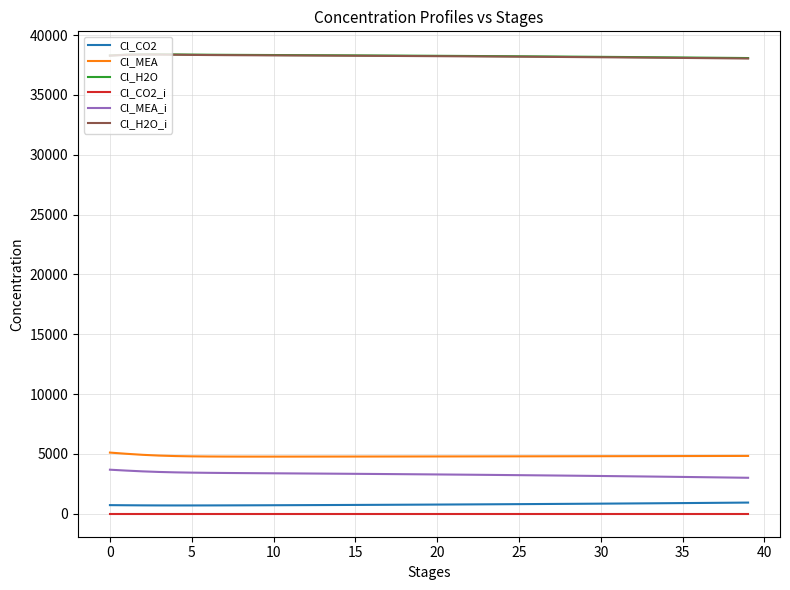

True or false: Cl_CO2 and Cl_H2O_i cross at least once.

False